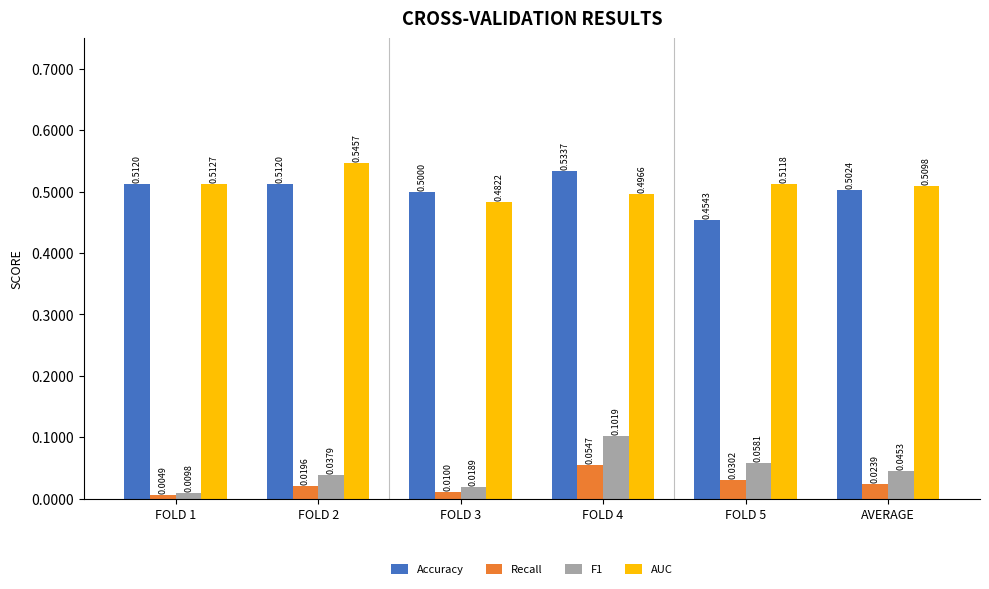

Which label corresponds to the smallest value in the chart?

FOLD 1